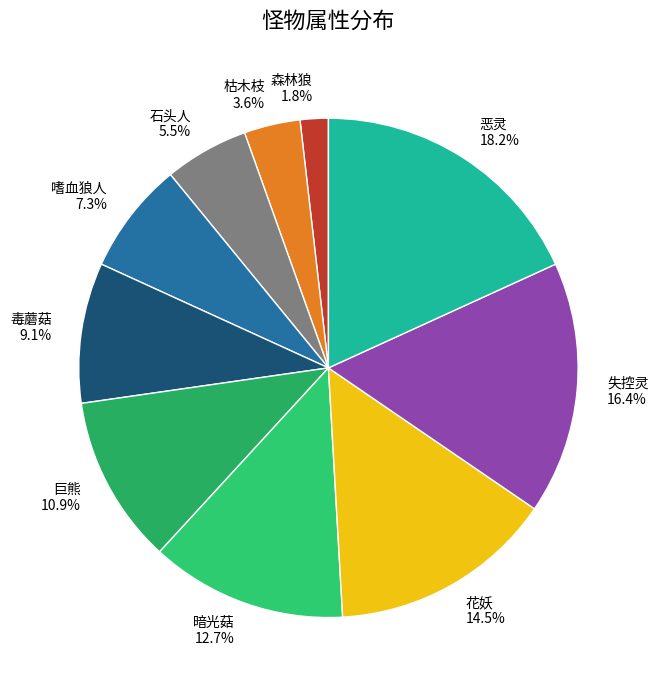

Which slice is the largest?

恶灵